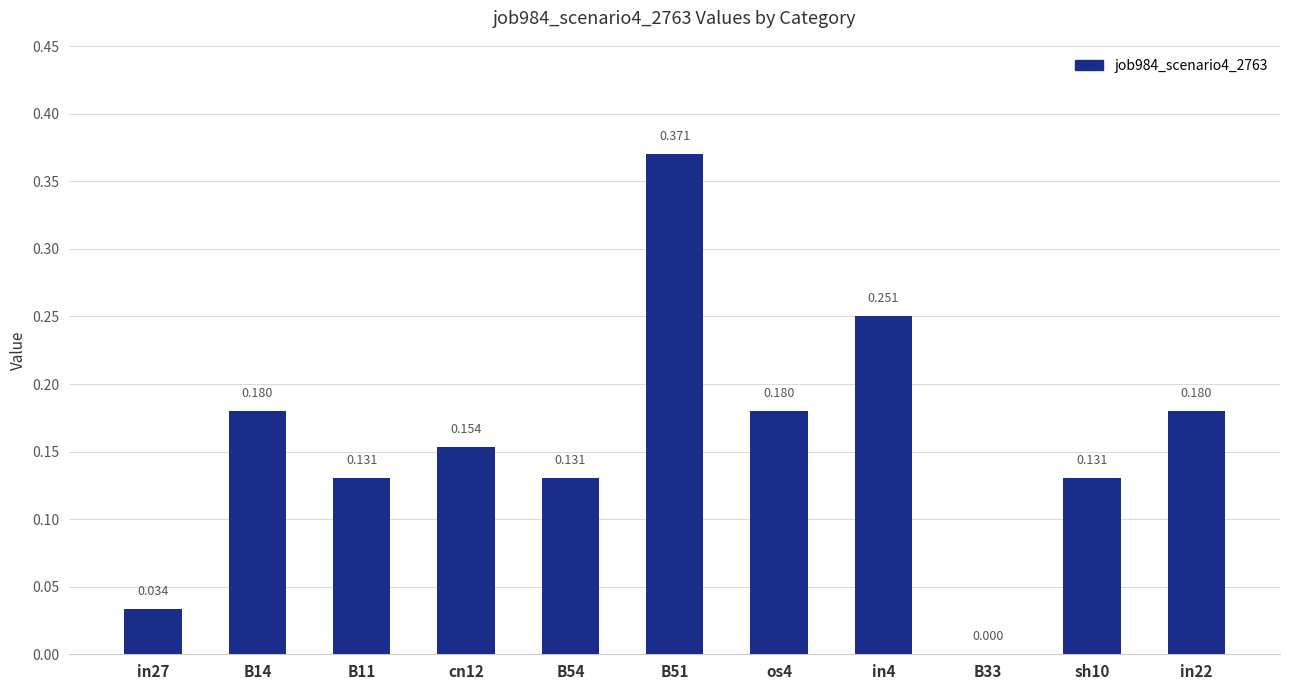

How many data points are above 0?

10